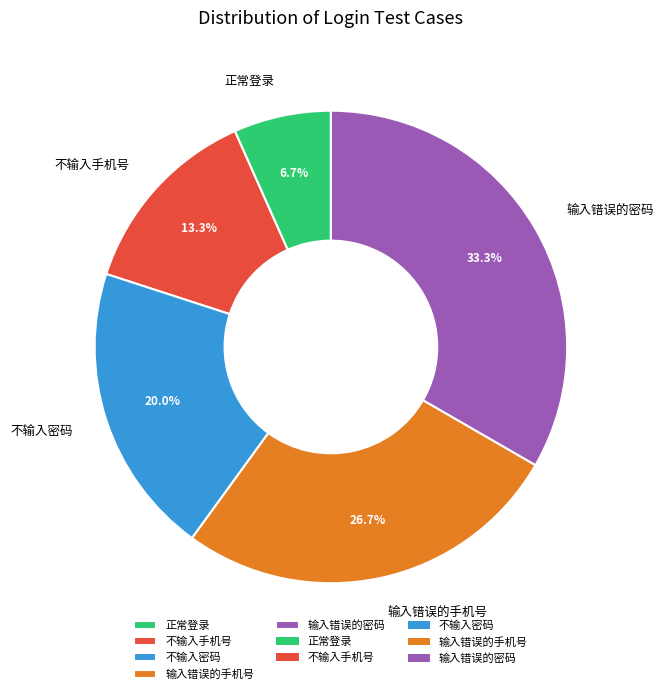

Combined, do 不输入密码 and 输入错误的手机号 account for over 50%?

No